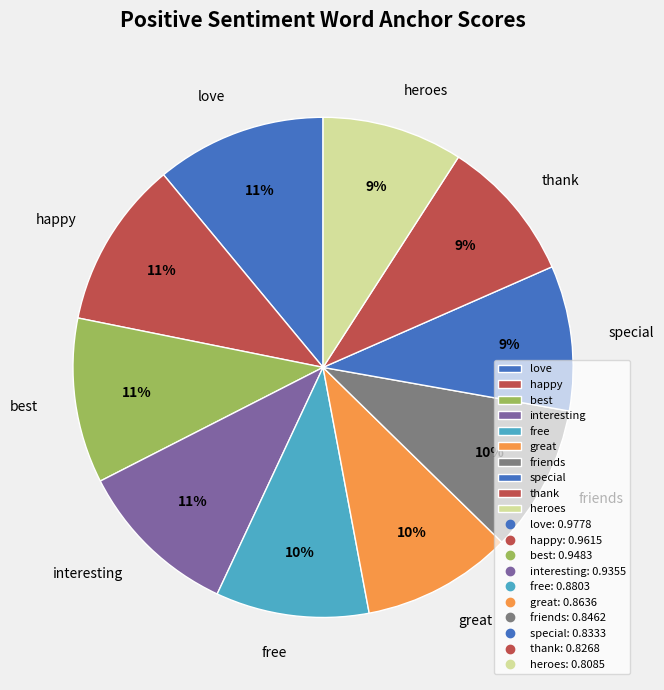

Do great and friends together represent more than half of the pie?

No